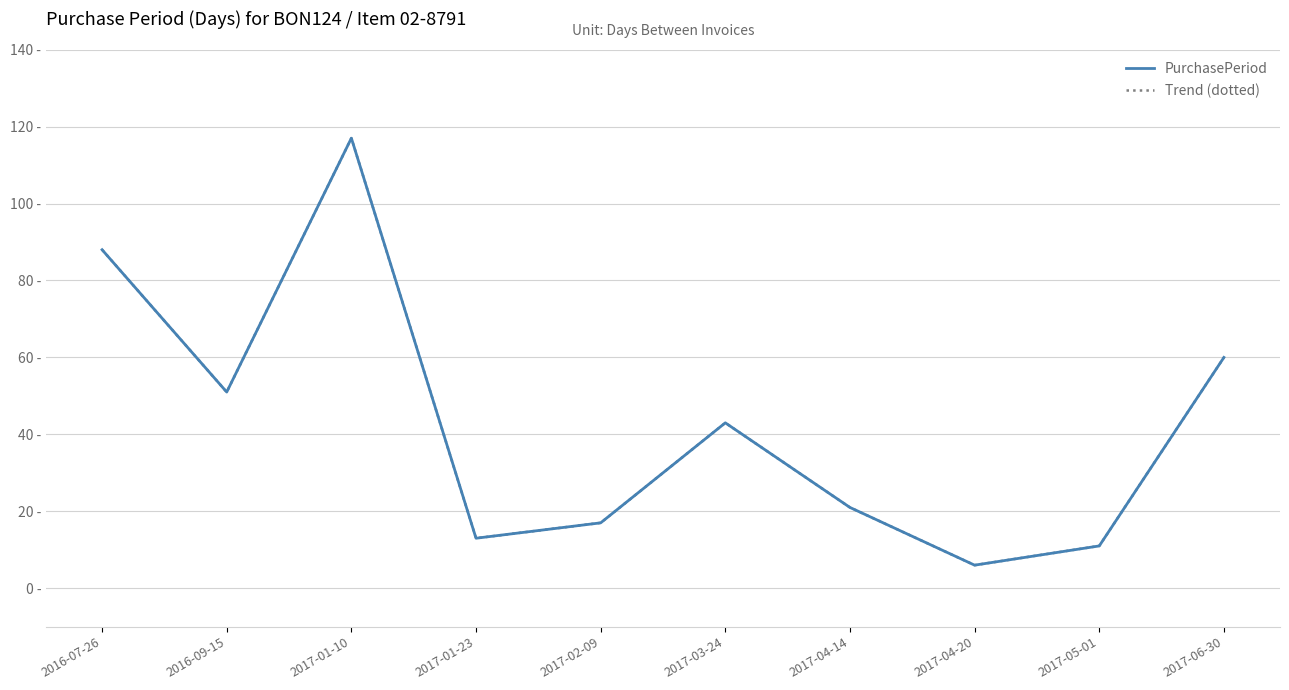

What is the value of the Trend (dotted) point at the 6th from the left?

43